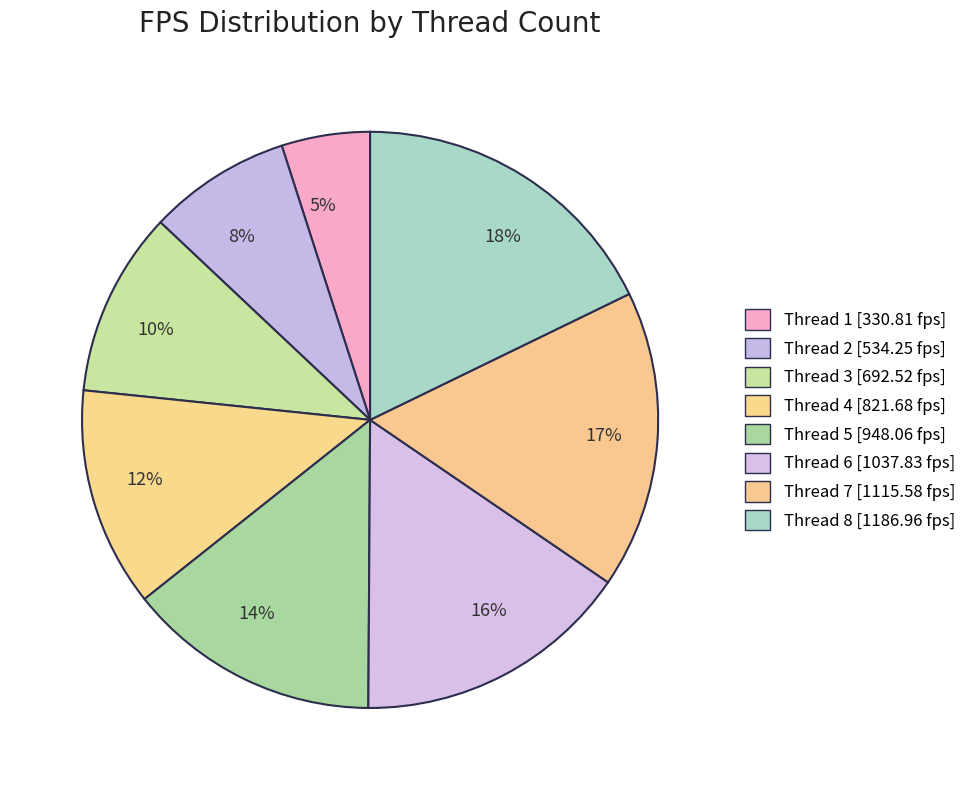

Does any single category account for the majority?

No